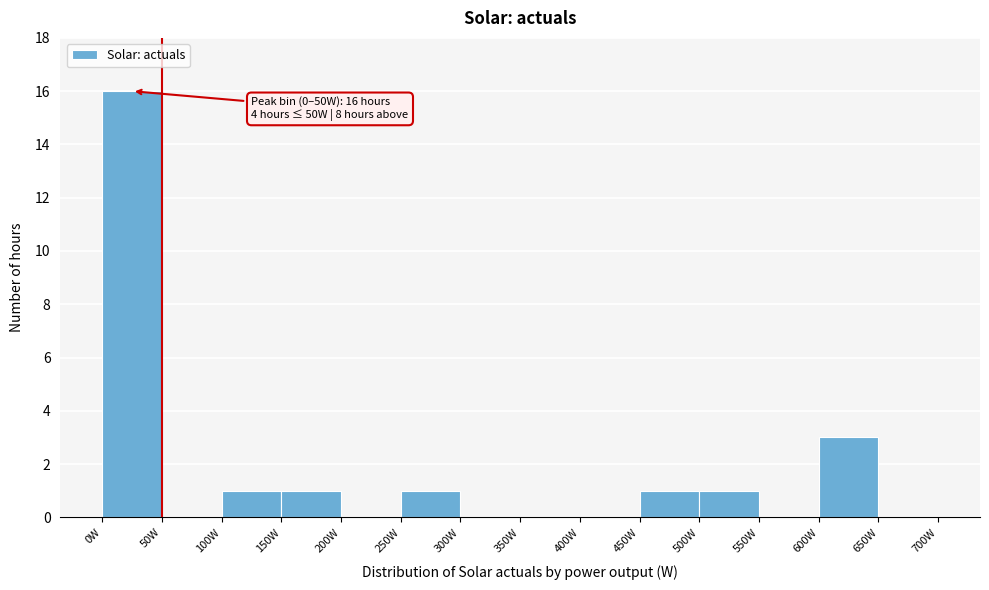

Over which range of the x-axis is the bar tallest?

0 to 50